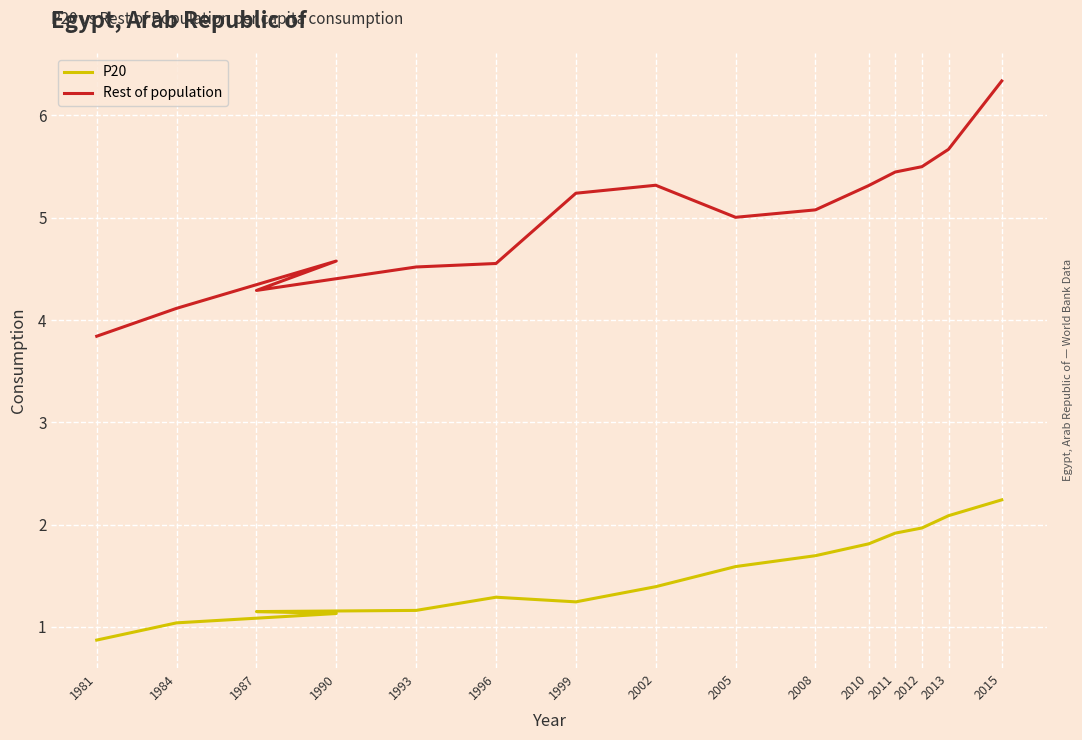

What is the total value across all series at 1981?

4.7